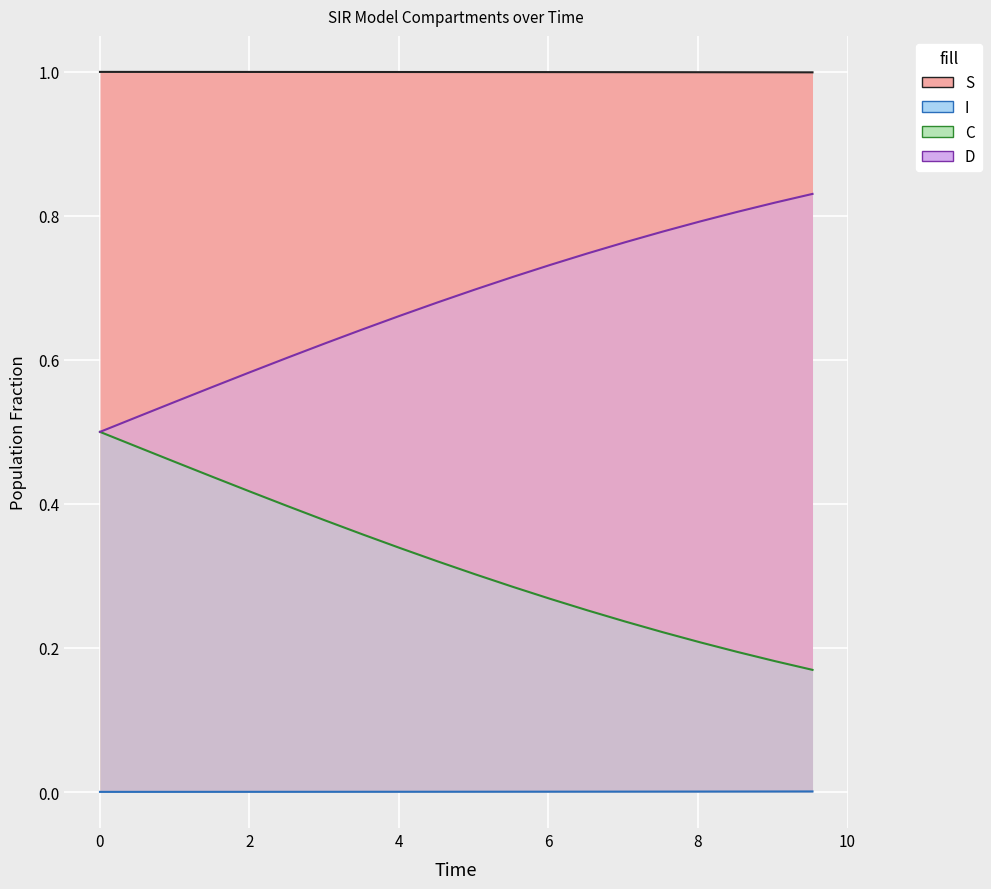

How many lines are shown in the chart?

4